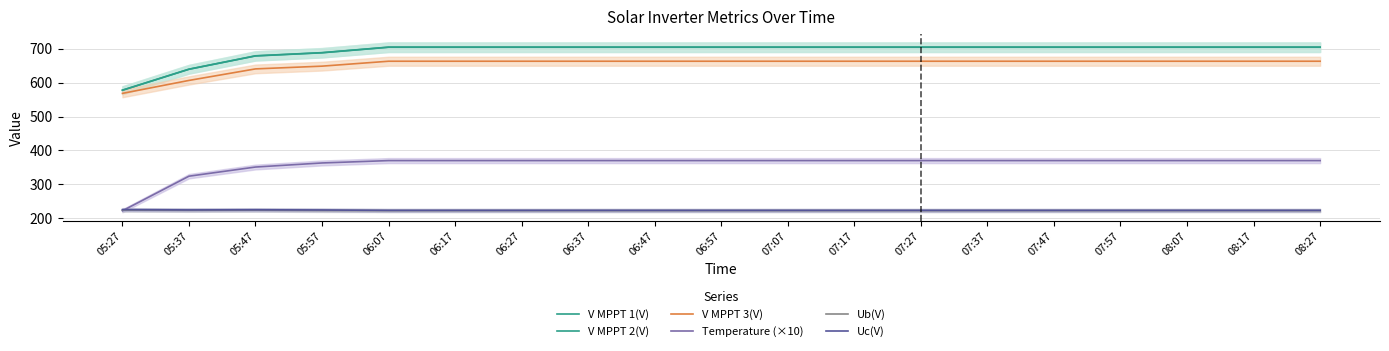

Does the chart display data point markers on the line(s)?

No